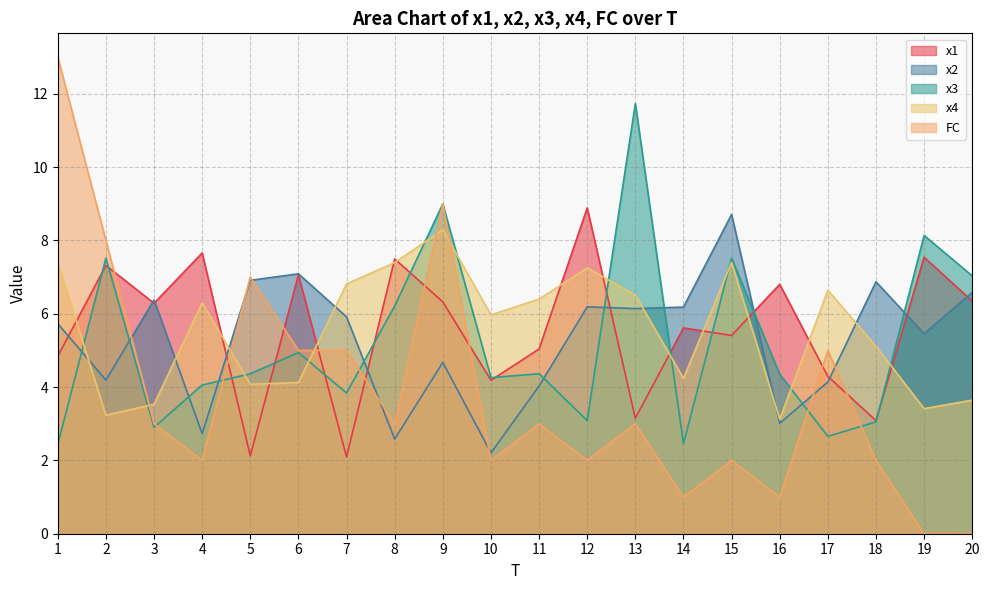

How many intersections are there between x2 and x1?

10